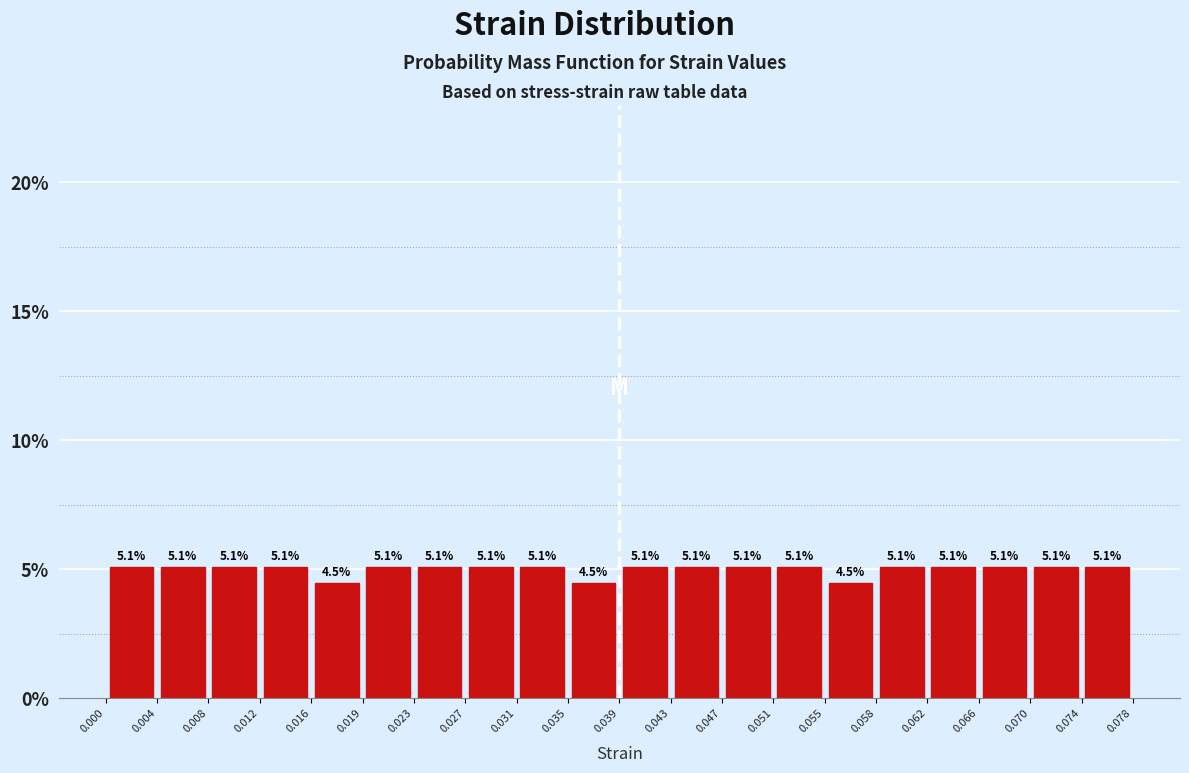

How tall is the bar that spans 0.062 to 0.066 on the x-axis?

5.1